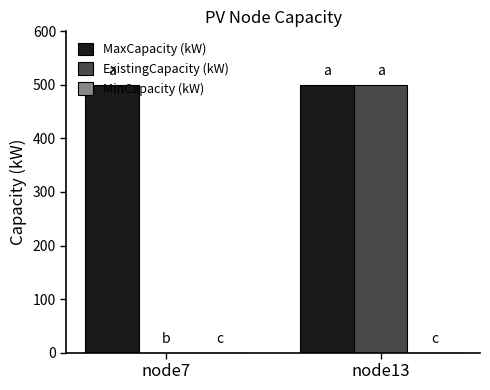

What is the sum of all MaxCapacity (kW) values?

1000